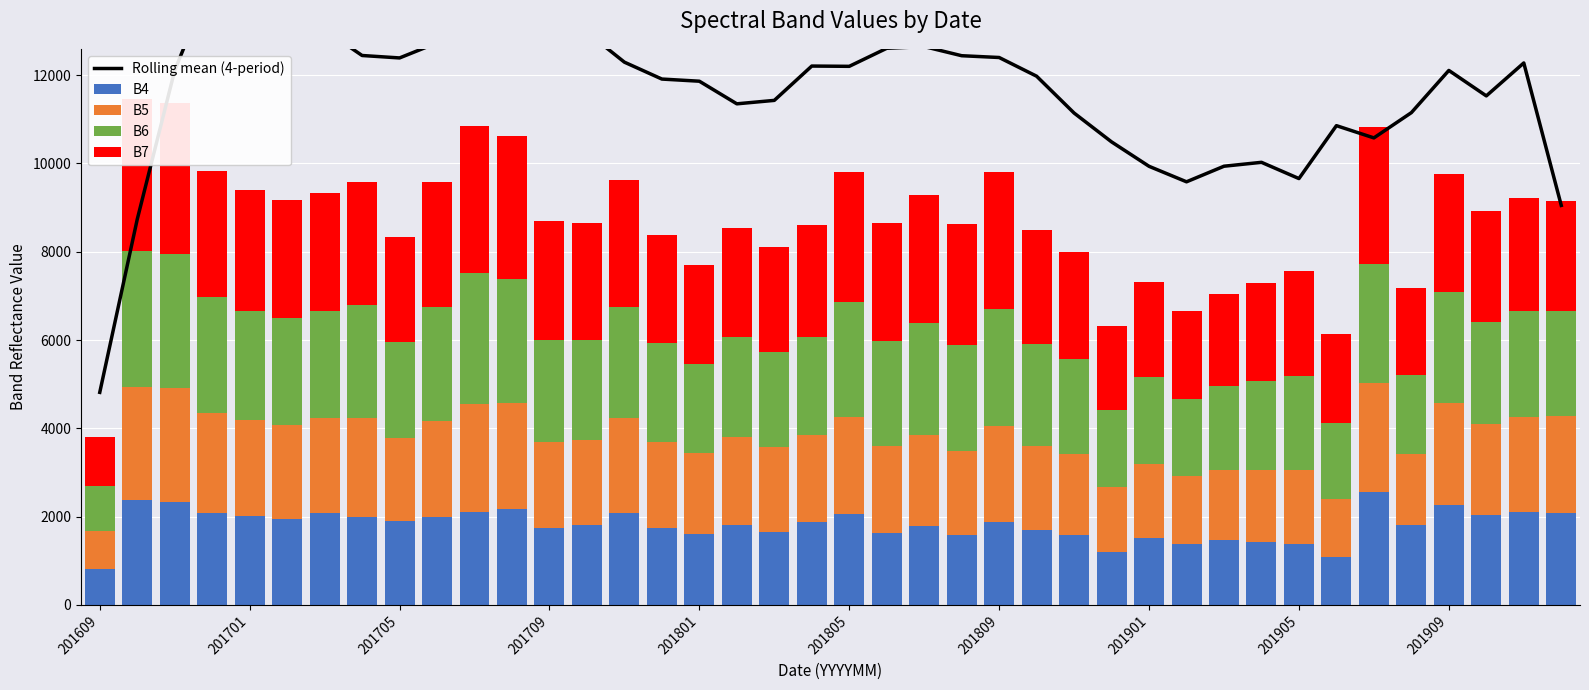

How many values in the B7 series exceed 2632?

19